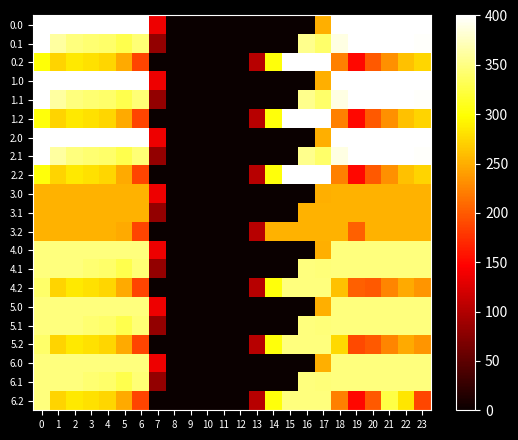

What is the greatest value displayed?

400.0